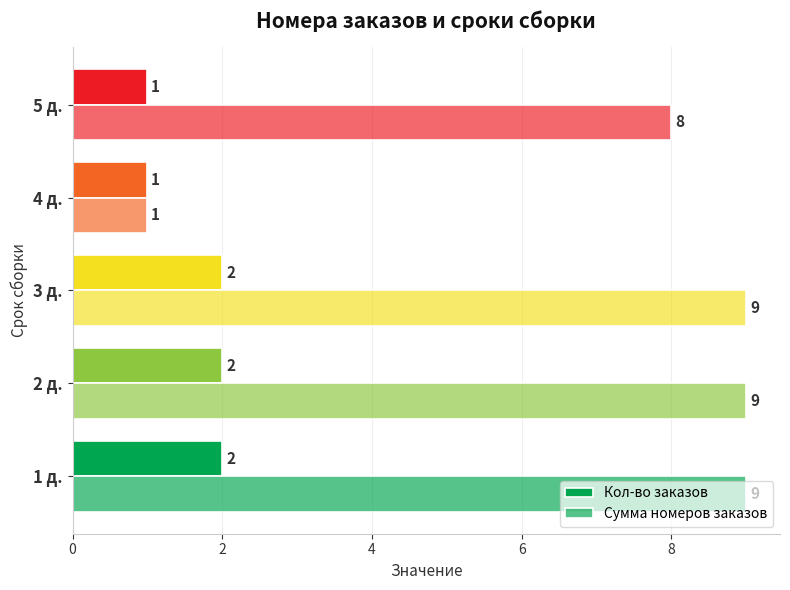

What is the value of the Кол-во заказов bar at the 2nd from the left?

2